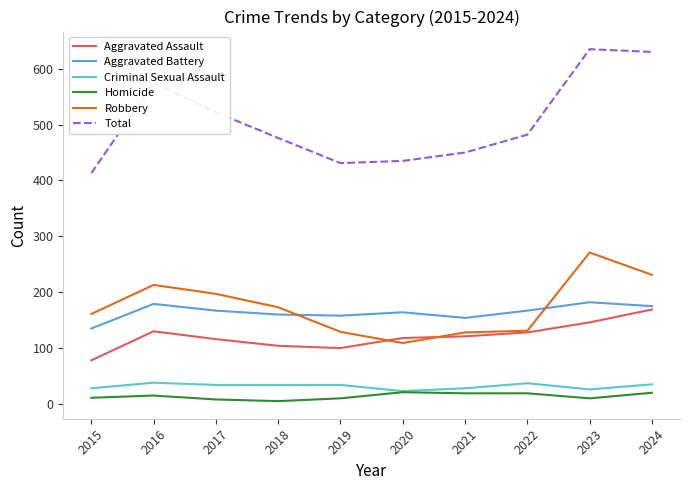

Which series has the largest range (max minus min)?

Total